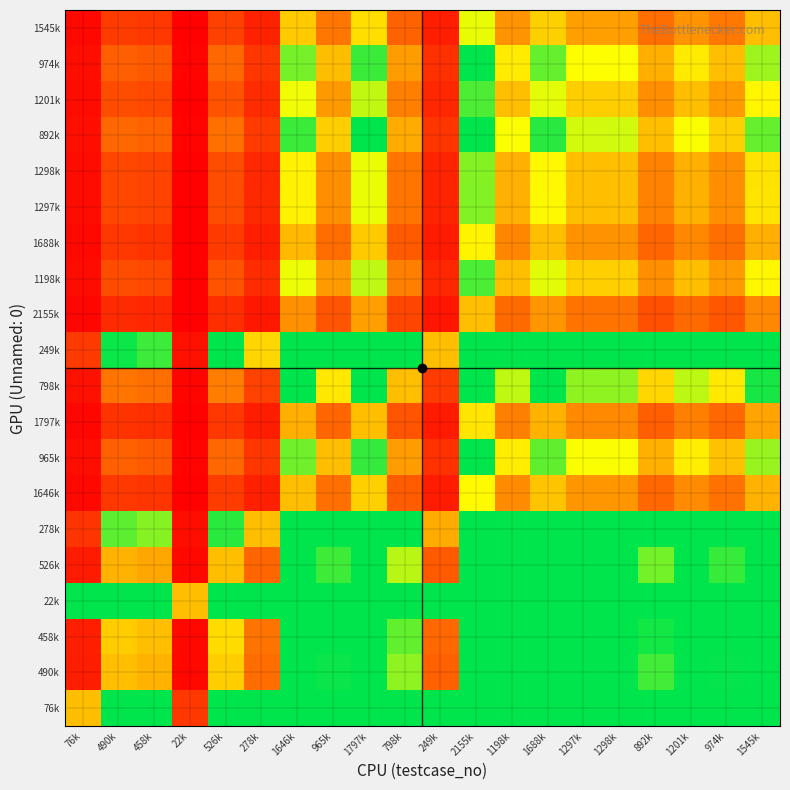

Reading left to right, what are all the values shown in this chart?

76k: 76k=0.5	490k=1.0	458k=1.0	22k=0.1	526k=1.0	278k=1.0	1646k=1.0	965k=1.0	1797k=1.0	798k=1.0	249k=1.0	2155k=1.0	1198k=1.0	1688k=1.0	1297k=1.0	1298k=1.0	892k=1.0	1201k=1.0	974k=1.0	1545k=1.0
490k: 76k=0.1	490k=0.5	458k=0.5	22k=0.0	526k=0.5	278k=0.3	1646k=1.0	965k=1.0	1797k=1.0	798k=0.8	249k=0.3	2155k=1.0	1198k=1.0	1688k=1.0	1297k=1.0	1298k=1.0	892k=0.9	1201k=1.0	974k=1.0	1545k=1.0
458k: 76k=0.1	490k=0.5	458k=0.5	22k=0.0	526k=0.6	278k=0.3	1646k=1.0	965k=1.0	1797k=1.0	798k=0.9	249k=0.3	2155k=1.0	1198k=1.0	1688k=1.0	1297k=1.0	1298k=1.0	892k=1.0	1201k=1.0	974k=1.0	1545k=1.0
22k: 76k=1.0	490k=1.0	458k=1.0	22k=0.5	526k=1.0	278k=1.0	1646k=1.0	965k=1.0	1797k=1.0	798k=1.0	249k=1.0	2155k=1.0	1198k=1.0	1688k=1.0	1297k=1.0	1298k=1.0	892k=1.0	1201k=1.0	974k=1.0	1545k=1.0
526k: 76k=0.1	490k=0.5	458k=0.4	22k=0.0	526k=0.5	278k=0.3	1646k=1.0	965k=0.9	1797k=1.0	798k=0.8	249k=0.2	2155k=1.0	1198k=1.0	1688k=1.0	1297k=1.0	1298k=1.0	892k=0.8	1201k=1.0	974k=0.9	1545k=1.0
278k: 76k=0.1	490k=0.9	458k=0.8	22k=0.0	526k=0.9	278k=0.5	1646k=1.0	965k=1.0	1797k=1.0	798k=1.0	249k=0.4	2155k=1.0	1198k=1.0	1688k=1.0	1297k=1.0	1298k=1.0	892k=1.0	1201k=1.0	974k=1.0	1545k=1.0
1646k: 76k=0.0	490k=0.1	458k=0.1	22k=0.0	526k=0.2	278k=0.1	1646k=0.5	965k=0.3	1797k=0.5	798k=0.2	249k=0.1	2155k=0.7	1198k=0.4	1688k=0.5	1297k=0.4	1298k=0.4	892k=0.3	1201k=0.4	974k=0.3	1545k=0.5
965k: 76k=0.0	490k=0.3	458k=0.2	22k=0.0	526k=0.3	278k=0.1	1646k=0.9	965k=0.5	1797k=0.9	798k=0.4	249k=0.1	2155k=1.0	1198k=0.6	1688k=0.9	1297k=0.7	1298k=0.7	892k=0.5	1201k=0.6	974k=0.5	1545k=0.8
1797k: 76k=0.0	490k=0.1	458k=0.1	22k=0.0	526k=0.1	278k=0.1	1646k=0.5	965k=0.3	1797k=0.5	798k=0.2	249k=0.1	2155k=0.6	1198k=0.3	1688k=0.5	1297k=0.4	1298k=0.4	892k=0.2	1201k=0.3	974k=0.3	1545k=0.4
798k: 76k=0.0	490k=0.3	458k=0.3	22k=0.0	526k=0.3	278k=0.2	1646k=1.0	965k=0.6	1797k=1.0	798k=0.5	249k=0.2	2155k=1.0	1198k=0.8	1688k=1.0	1297k=0.8	1298k=0.8	892k=0.6	1201k=0.8	974k=0.6	1545k=1.0
249k: 76k=0.2	490k=1.0	458k=0.9	22k=0.0	526k=1.0	278k=0.6	1646k=1.0	965k=1.0	1797k=1.0	798k=1.0	249k=0.5	2155k=1.0	1198k=1.0	1688k=1.0	1297k=1.0	1298k=1.0	892k=1.0	1201k=1.0	974k=1.0	1545k=1.0
2155k: 76k=0.0	490k=0.1	458k=0.1	22k=0.0	526k=0.1	278k=0.1	1646k=0.4	965k=0.2	1797k=0.4	798k=0.2	249k=0.1	2155k=0.5	1198k=0.3	1688k=0.4	1297k=0.3	1298k=0.3	892k=0.2	1201k=0.3	974k=0.2	1545k=0.4
1198k: 76k=0.0	490k=0.2	458k=0.2	22k=0.0	526k=0.2	278k=0.1	1646k=0.7	965k=0.4	1797k=0.7	798k=0.3	249k=0.1	2155k=0.9	1198k=0.5	1688k=0.7	1297k=0.5	1298k=0.5	892k=0.4	1201k=0.5	974k=0.4	1545k=0.6
1688k: 76k=0.0	490k=0.1	458k=0.1	22k=0.0	526k=0.2	278k=0.1	1646k=0.5	965k=0.3	1797k=0.5	798k=0.2	249k=0.1	2155k=0.6	1198k=0.4	1688k=0.5	1297k=0.4	1298k=0.4	892k=0.3	1201k=0.4	974k=0.3	1545k=0.5
1297k: 76k=0.0	490k=0.2	458k=0.2	22k=0.0	526k=0.2	278k=0.1	1646k=0.6	965k=0.4	1797k=0.7	798k=0.3	249k=0.1	2155k=0.8	1198k=0.5	1688k=0.7	1297k=0.5	1298k=0.5	892k=0.3	1201k=0.5	974k=0.4	1545k=0.6
1298k: 76k=0.0	490k=0.2	458k=0.2	22k=0.0	526k=0.2	278k=0.1	1646k=0.6	965k=0.4	1797k=0.7	798k=0.3	249k=0.1	2155k=0.8	1198k=0.5	1688k=0.7	1297k=0.5	1298k=0.5	892k=0.3	1201k=0.5	974k=0.4	1545k=0.6
892k: 76k=0.0	490k=0.3	458k=0.3	22k=0.0	526k=0.3	278k=0.2	1646k=0.9	965k=0.5	1797k=1.0	798k=0.4	249k=0.1	2155k=1.0	1198k=0.7	1688k=0.9	1297k=0.7	1298k=0.7	892k=0.5	1201k=0.7	974k=0.5	1545k=0.9
1201k: 76k=0.0	490k=0.2	458k=0.2	22k=0.0	526k=0.2	278k=0.1	1646k=0.7	965k=0.4	1797k=0.7	798k=0.3	249k=0.1	2155k=0.9	1198k=0.5	1688k=0.7	1297k=0.5	1298k=0.5	892k=0.4	1201k=0.5	974k=0.4	1545k=0.6
974k: 76k=0.0	490k=0.3	458k=0.2	22k=0.0	526k=0.3	278k=0.1	1646k=0.8	965k=0.5	1797k=0.9	798k=0.4	249k=0.1	2155k=1.0	1198k=0.6	1688k=0.9	1297k=0.7	1298k=0.7	892k=0.5	1201k=0.6	974k=0.5	1545k=0.8
1545k: 76k=0.0	490k=0.2	458k=0.1	22k=0.0	526k=0.2	278k=0.1	1646k=0.5	965k=0.3	1797k=0.6	798k=0.3	249k=0.1	2155k=0.7	1198k=0.4	1688k=0.5	1297k=0.4	1298k=0.4	892k=0.3	1201k=0.4	974k=0.3	1545k=0.5